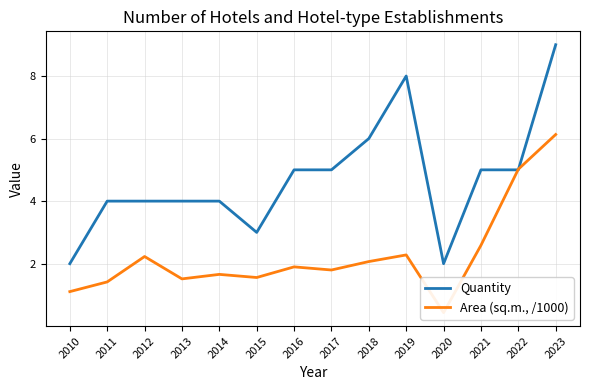

How many intersections are there between Area (sq.m., /1000) and Quantity?

2